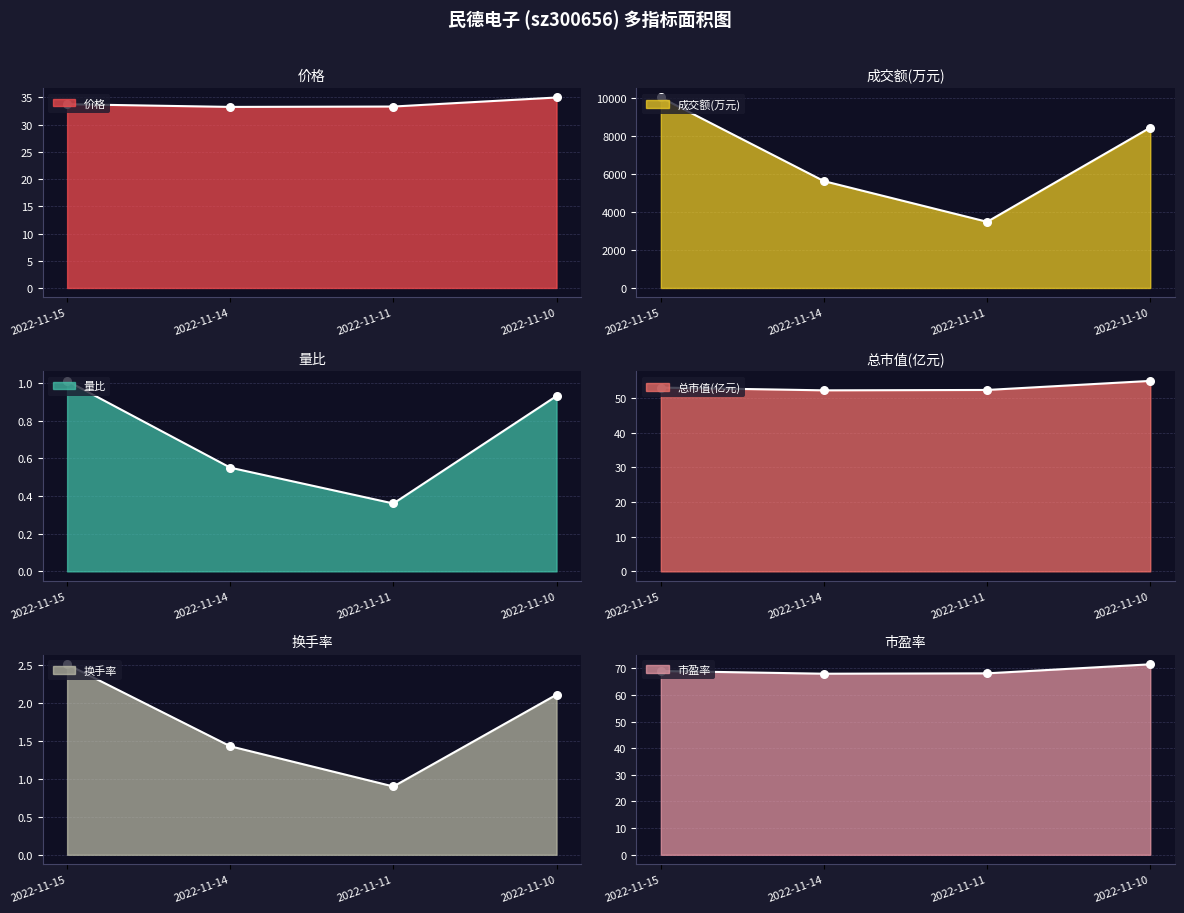

What are all the series names shown in the legend?

价格, 成交额(万元), 量比, 总市值(亿元), 换手率, 市盈率